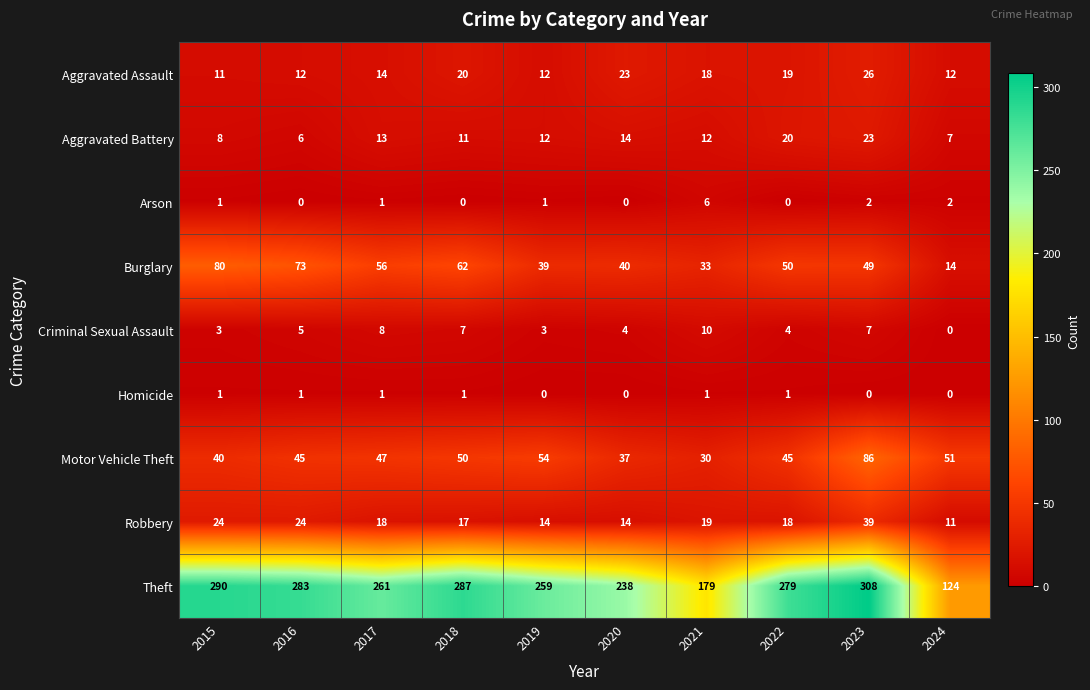

Which series has the largest range (max minus min)?

Theft